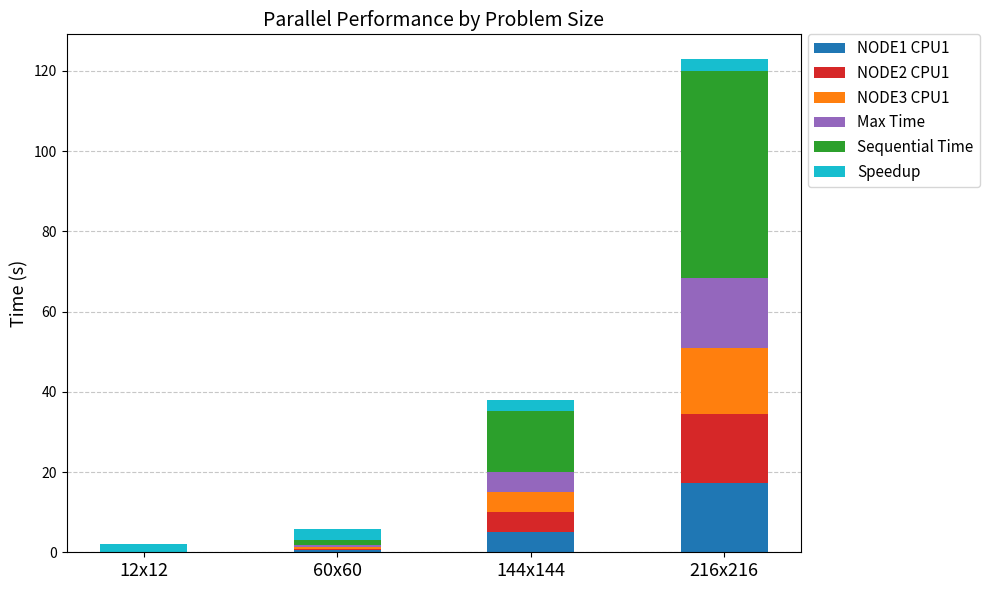

At which label does NODE1 CPU1 reach its peak?

216x216